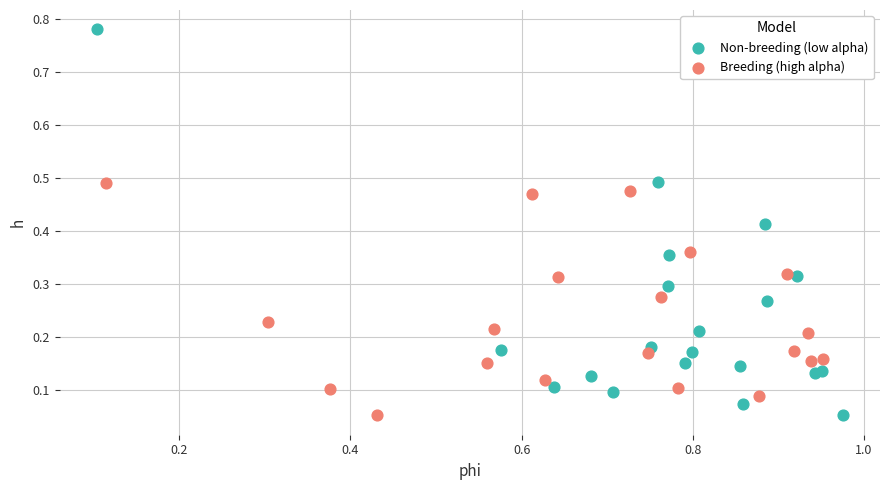

Which series has the largest Y range (max minus min)?

Non-breeding (low alpha)